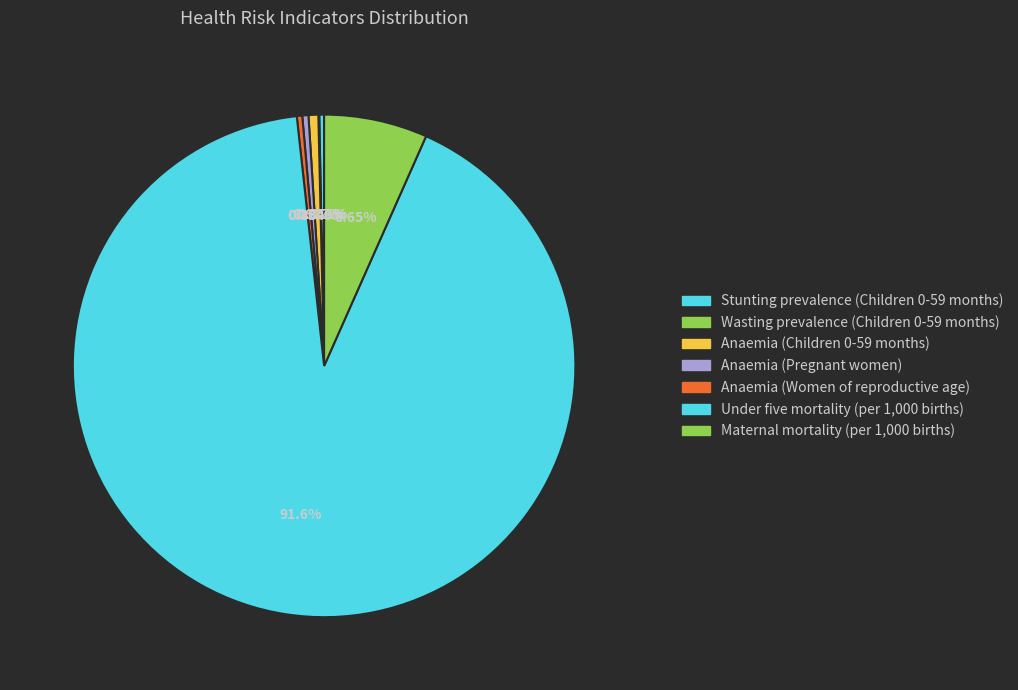

Count the number of slices in the pie.

7